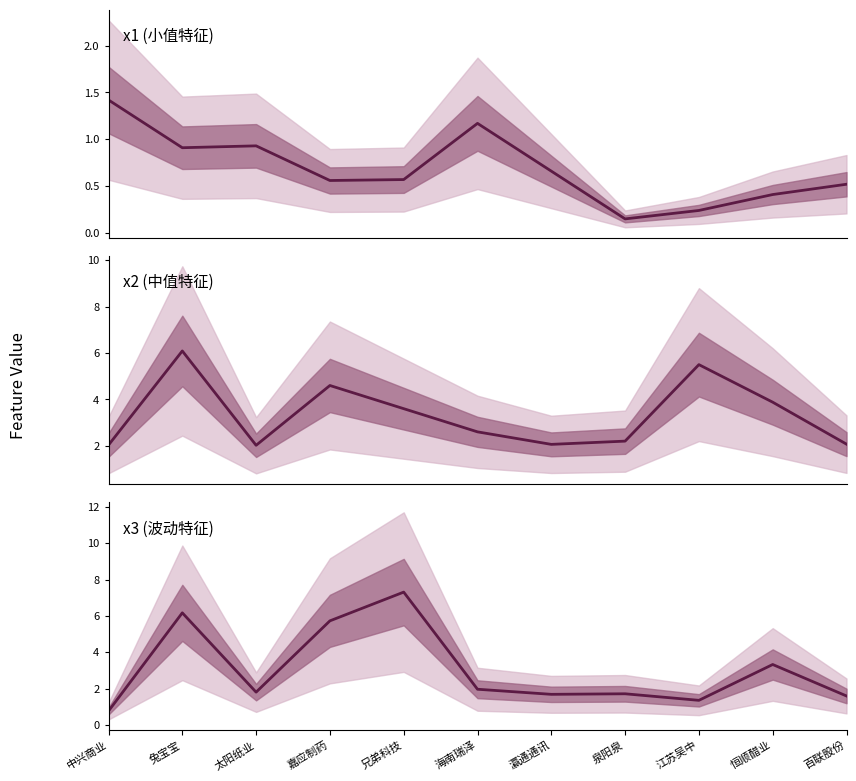

At which category does the chart reach its minimum across all series?

泉阳泉